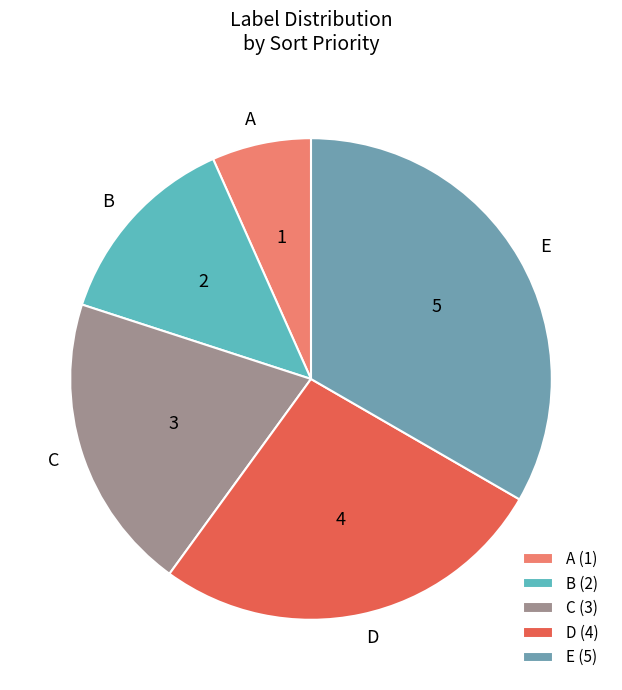

Combined, do A and B account for over 50%?

No